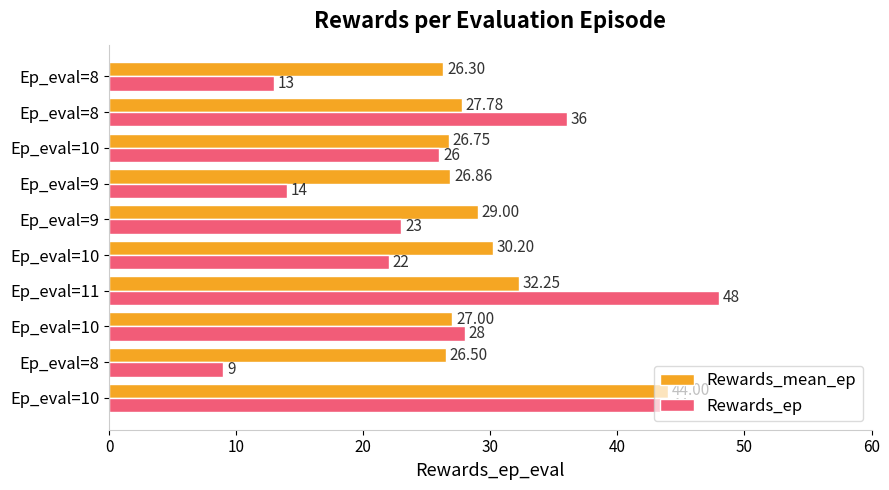

Reading right to left, extract all data points from this chart.

Rewards_mean_ep: 26.3	27.8	26.8	26.9	29.0	30.2	32.2	27.0	26.5	44.0
Rewards_ep: 13.0	36.0	26.0	14.0	23.0	22.0	48.0	28.0	9.0	44.0